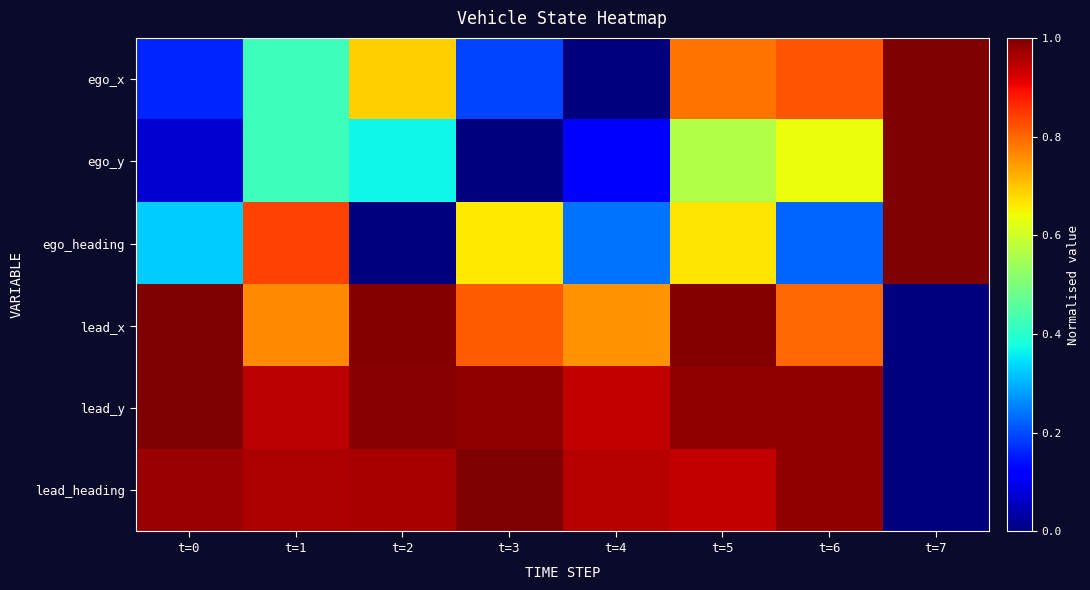

What is the total value across all series at t=3?

3.6